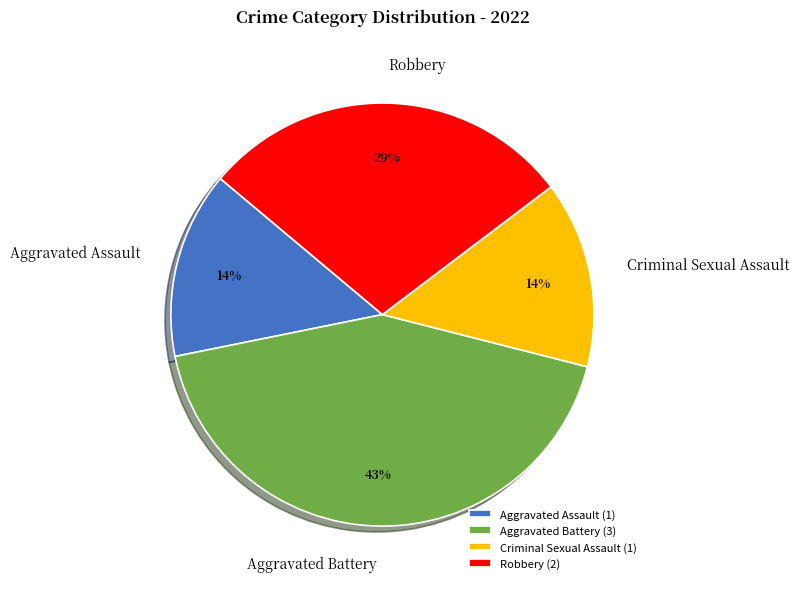

Is the sum of Criminal Sexual Assault and Aggravated Assault greater than half?

No